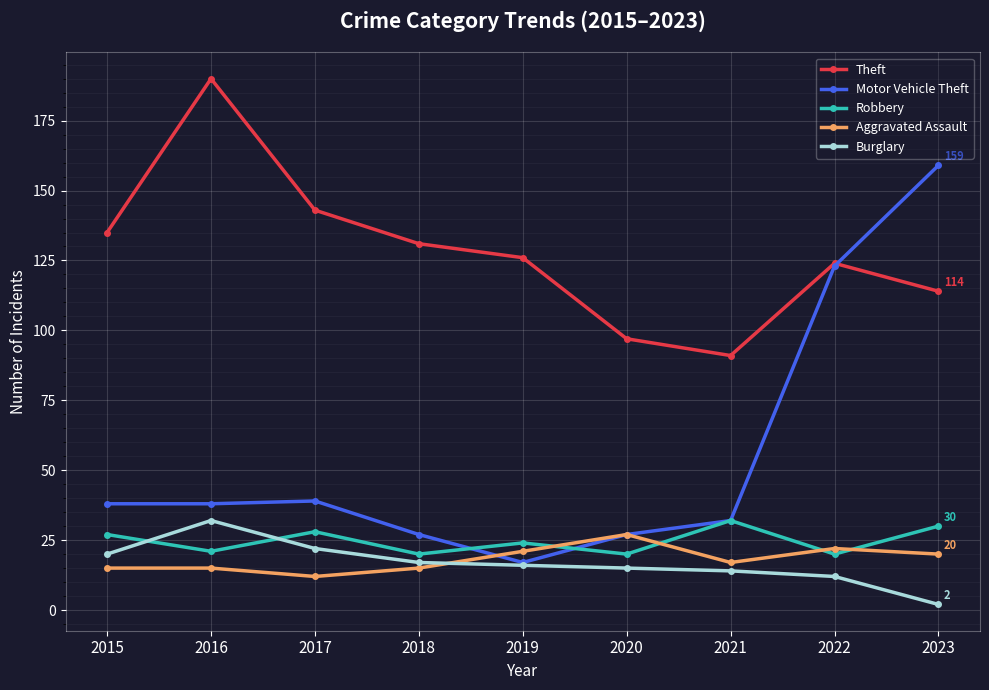

Is this an area chart (filled region under the line)?

No